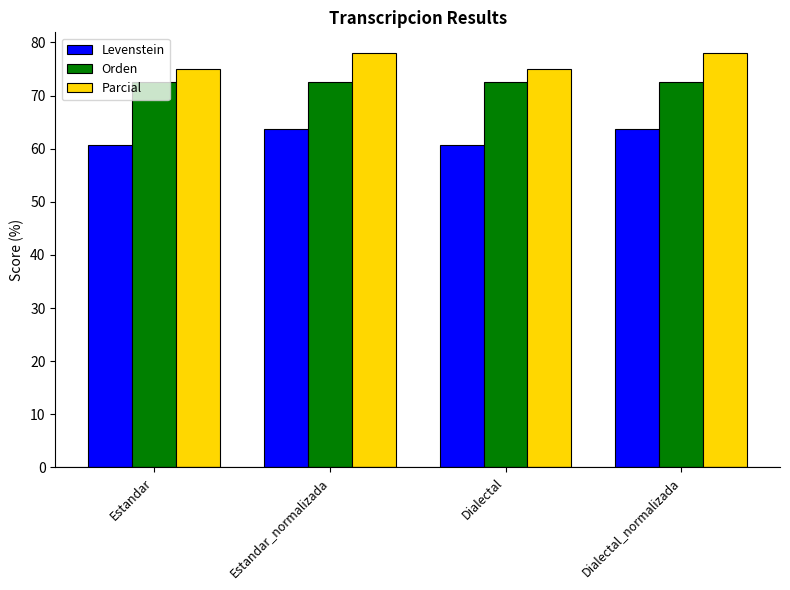

What is the label of the 3rd bar from the right?

Estandar_normalizada